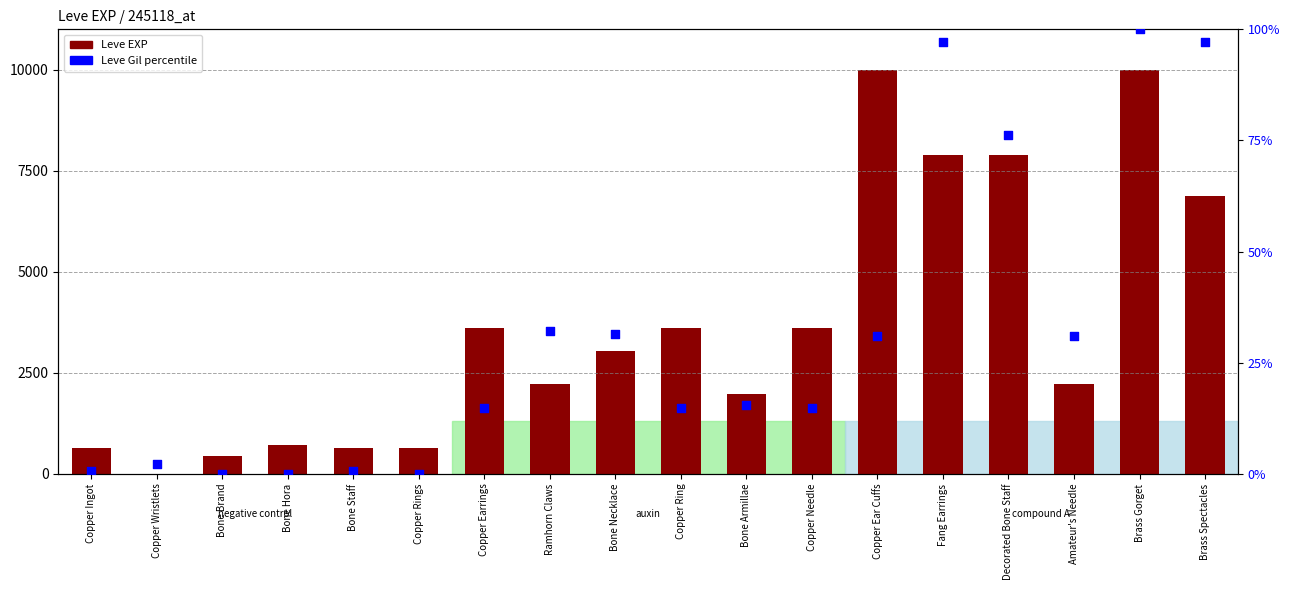

Which series has the largest total across all categories?

Leve EXP